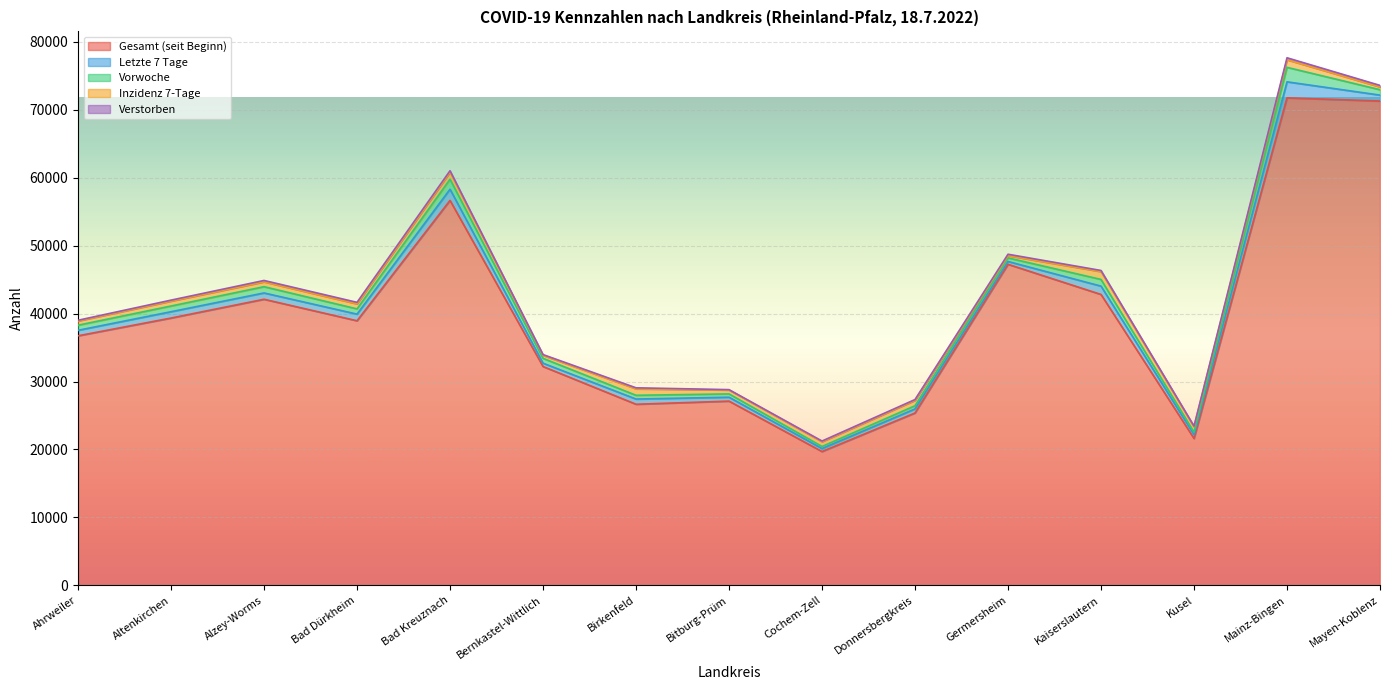

List the labels in order of Inzidenz 7-Tage value, smallest first.

Germersheim, Mayen-Koblenz, Bernkastel-Wittlich, Bitburg-Prüm, Ahrweiler, Cochem-Zell, Alzey-Worms, Altenkirchen, Bad Dürkheim, Kusel, Donnersbergkreis, Birkenfeld, Bad Kreuznach, Mainz-Bingen, Kaiserslautern